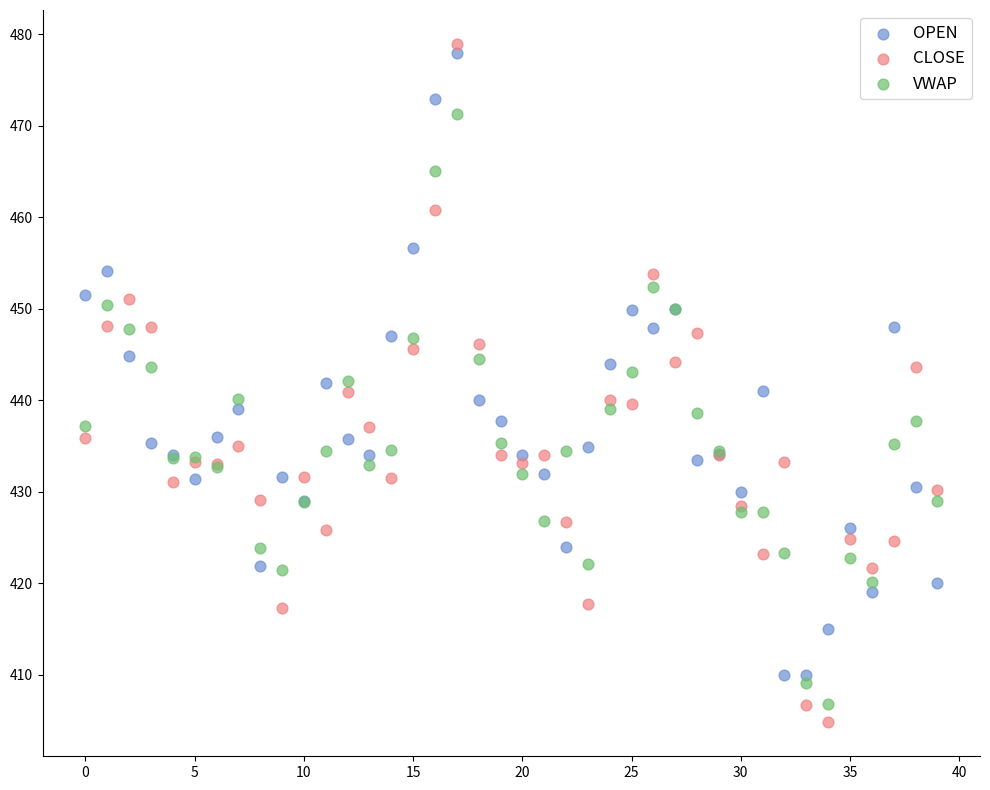

Which series has the largest Y range (max minus min)?

CLOSE